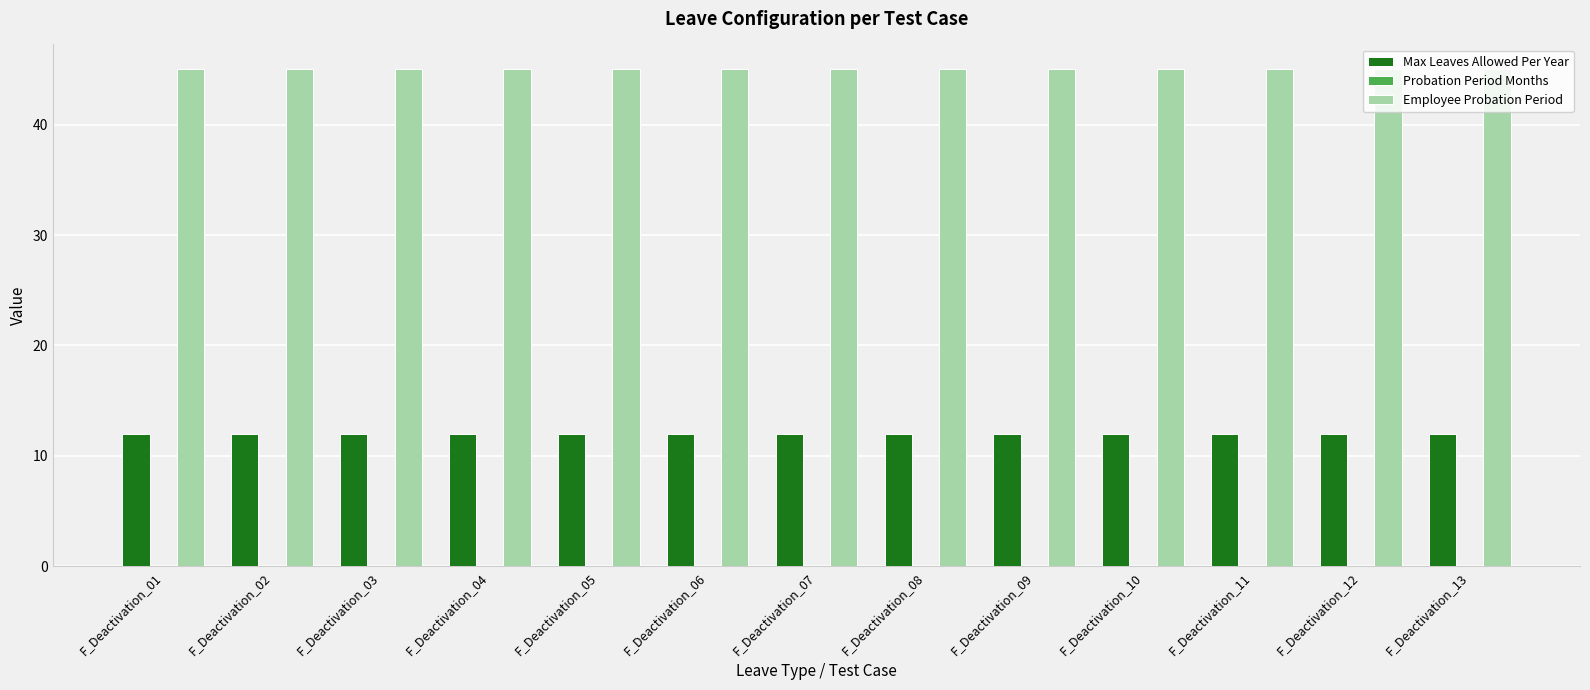

What is the spread (max minus min) of values at F_Deactivation_11?

33